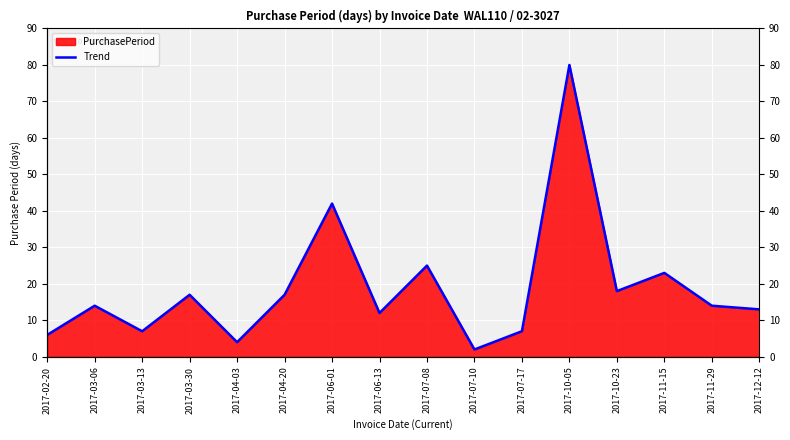

Reading left to right, transcribe all the data shown in this chart.

6	14	7	17	4	17	42	12	25	2	7	80	18	23	14	13